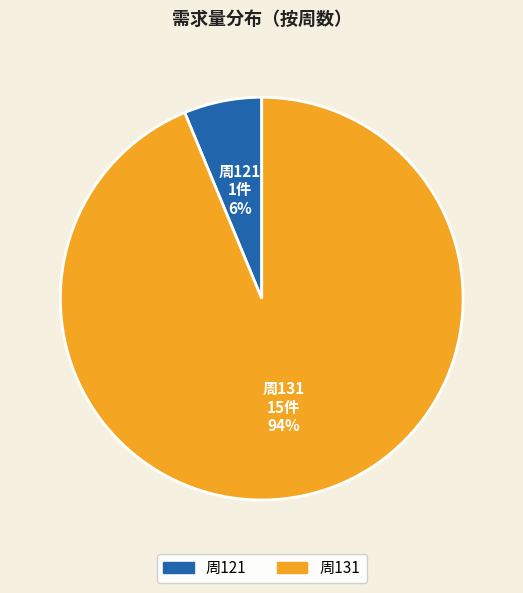

To the nearest percent, what is the average slice percentage?

50%